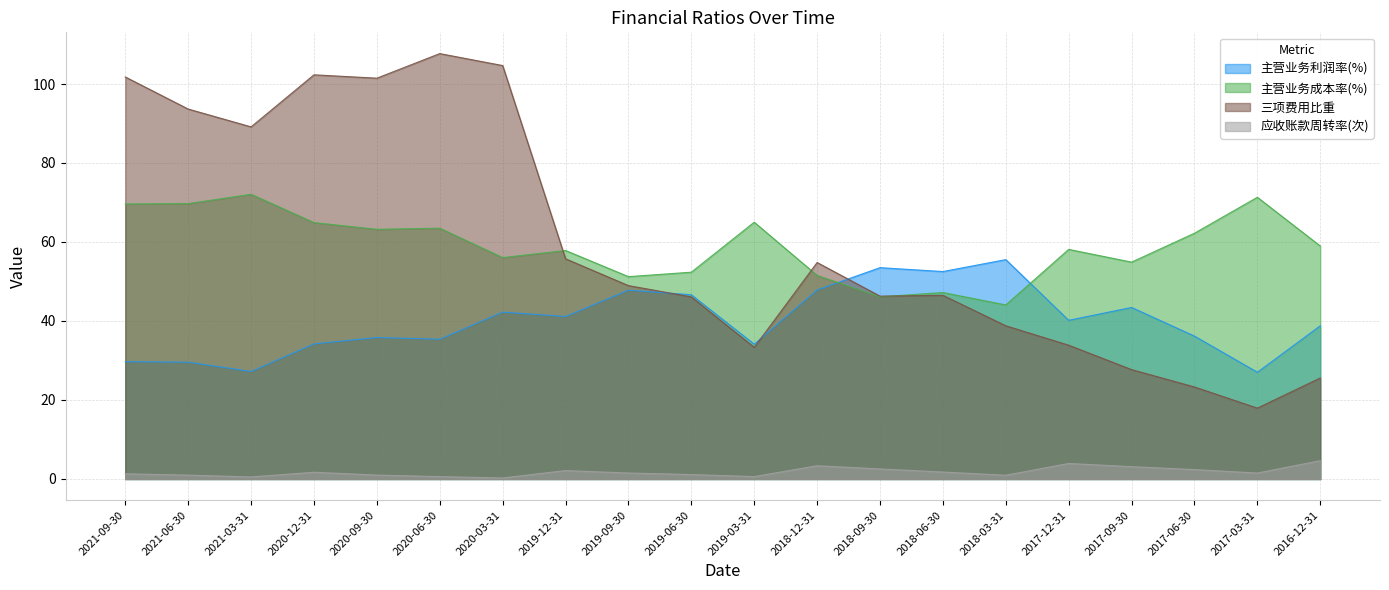

How many intersections are there between 主营业务利润率(%) and 主营业务成本率(%)?

2